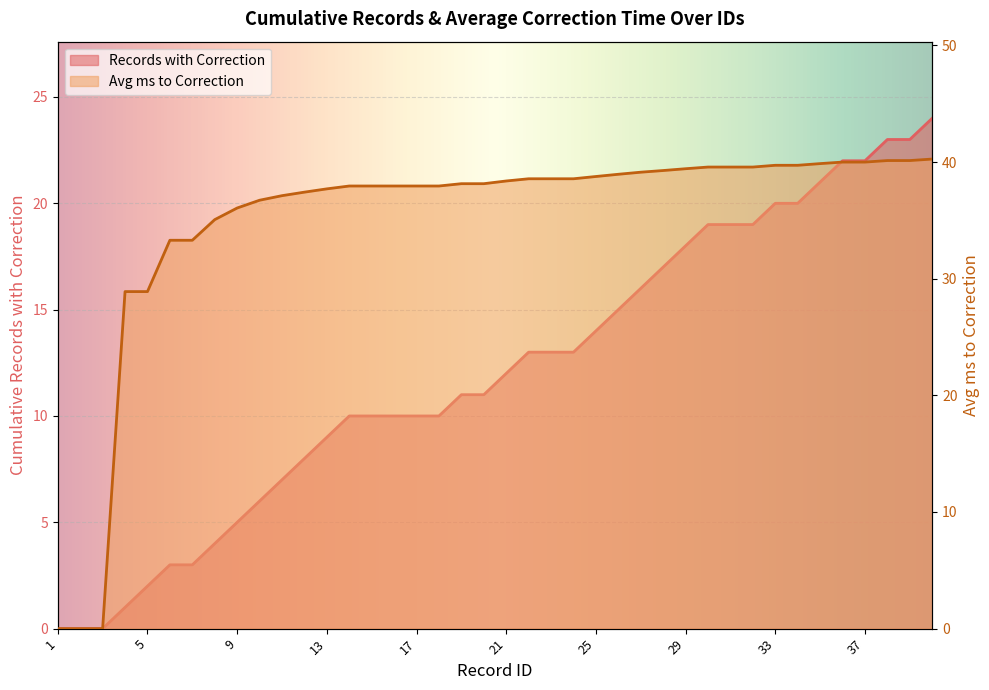

Reading right to left, list all the values displayed in this chart.

Records with Correction: 40=24.0	39=23.0	38=23.0	37=22.0	36=22.0	35=21.0	34=20.0	33=20.0	32=19.0	31=19.0	30=19.0	29=18.0	28=17.0	27=16.0	26=15.0	25=14.0	24=13.0	23=13.0	22=13.0	21=12.0	20=11.0	19=11.0	18=10.0	17=10.0	16=10.0	15=10.0	14=10.0	13=9.0	12=8.0	11=7.0	10=6.0	9=5.0	8=4.0	7=3.0	6=3.0	5=2.0	4=1.0	3=0.0	2=0.0	1=0.0
Avg ms to Correction: 40=40.3	39=40.1	38=40.1	37=40.0	36=40.0	35=39.9	34=39.7	33=39.7	32=39.6	31=39.6	30=39.6	29=39.4	28=39.3	27=39.1	26=39.0	25=38.8	24=38.6	23=38.6	22=38.6	21=38.4	20=38.1	19=38.1	18=38.0	17=38.0	16=38.0	15=38.0	14=38.0	13=37.7	12=37.4	11=37.1	10=36.7	9=36.1	8=35.1	7=33.3	6=33.3	5=28.9	4=28.9	3=0.0	2=0.0	1=0.0